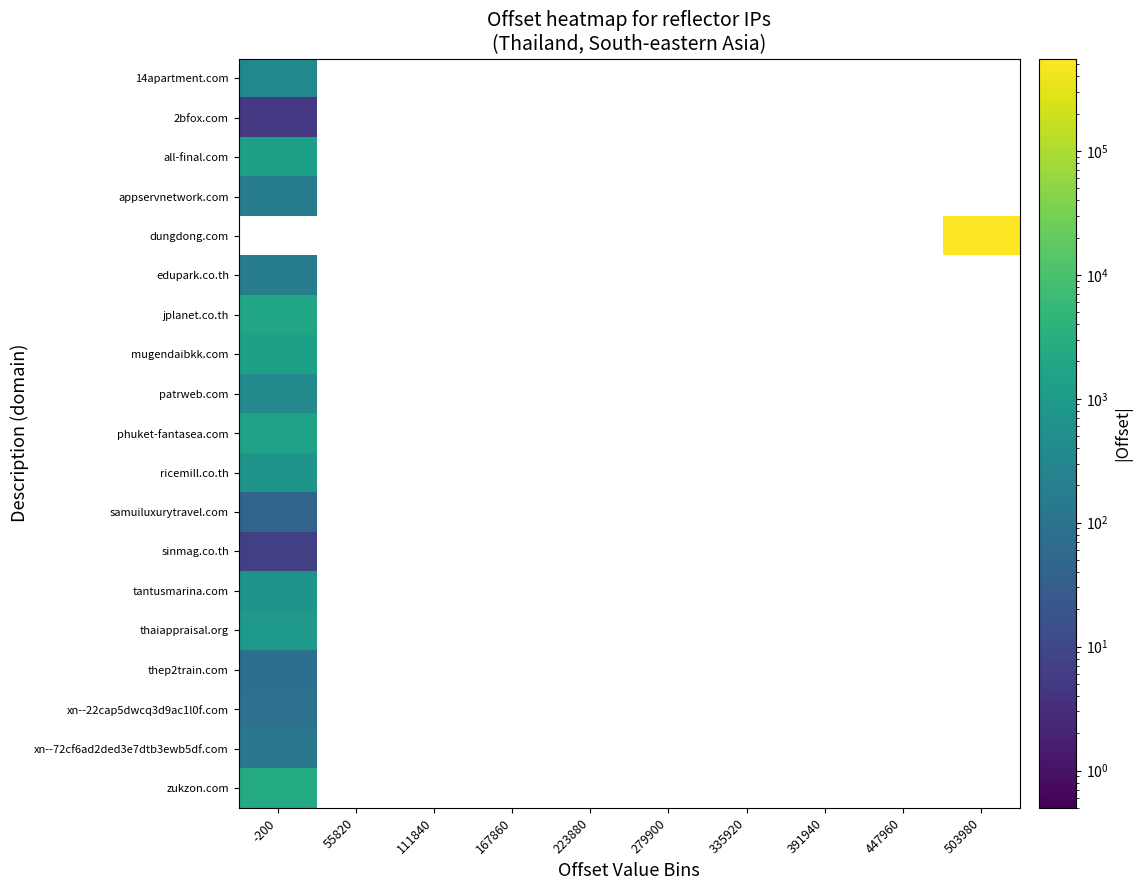

How many positive values does the xn--22cap5dwcq3d9ac1l0f.com series have?

1